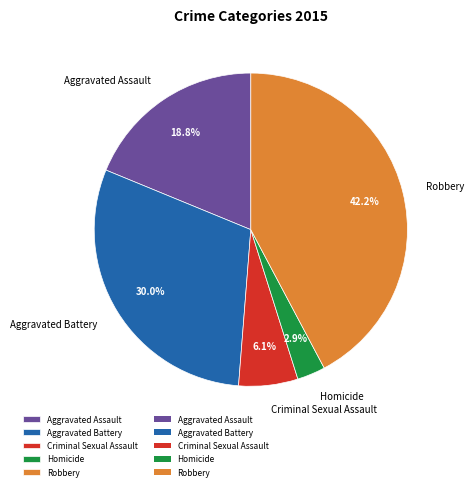

What percentage is NOT represented by Aggravated Battery?

70.0%